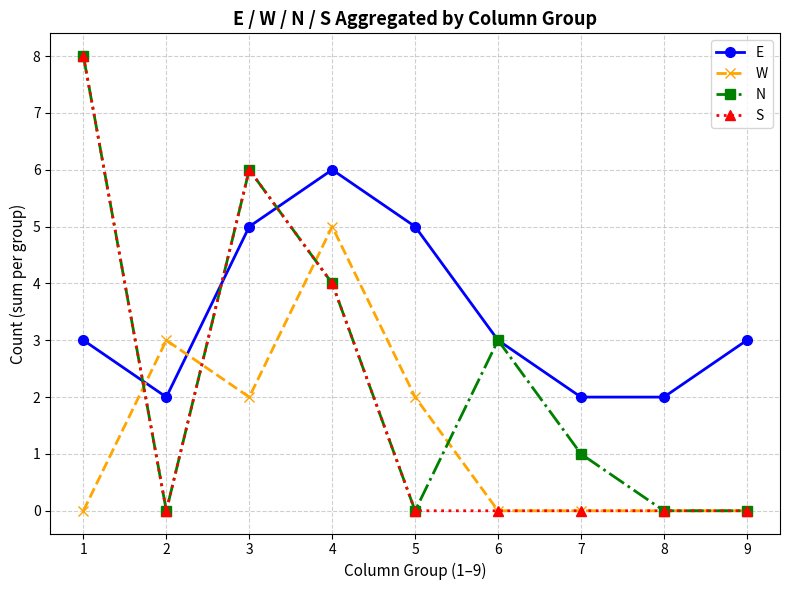

Reading left to right, what are all the values shown in this chart?

E: 1=3	2=2	3=5	4=6	5=5	6=3	7=2	8=2	9=3
W: 1=0	2=3	3=2	4=5	5=2	6=0	7=0	8=0	9=0
N: 1=8	2=0	3=6	4=4	5=0	6=3	7=1	8=0	9=0
S: 1=8	2=0	3=6	4=4	5=0	6=0	7=0	8=0	9=0